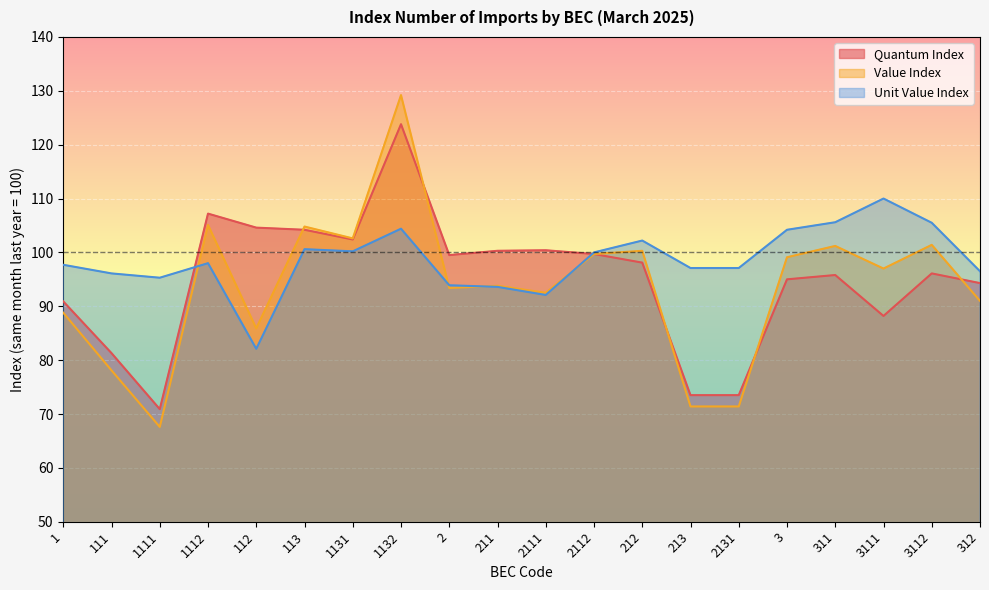

Is the value of Quantum Index at 212 greater than the value of Unit Value Index at 1131?

No